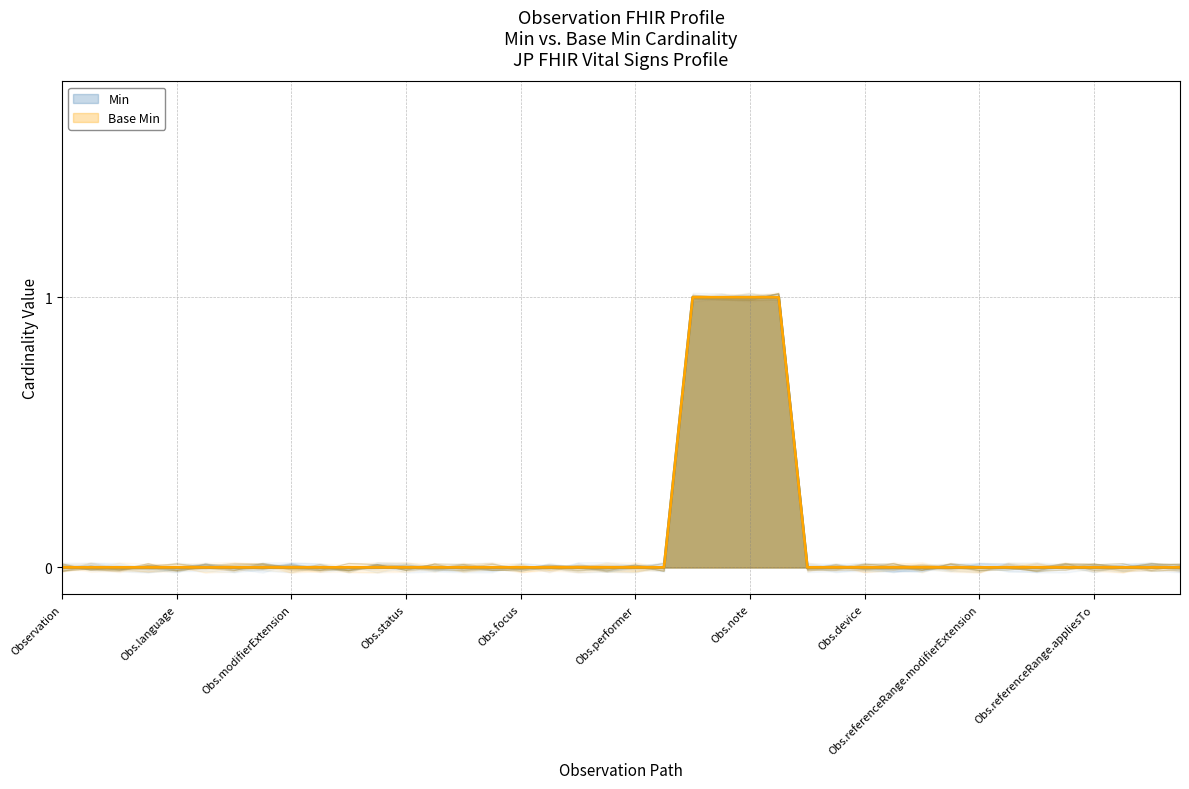

What is the difference between the maximum and minimum values in the Base Min series?

1